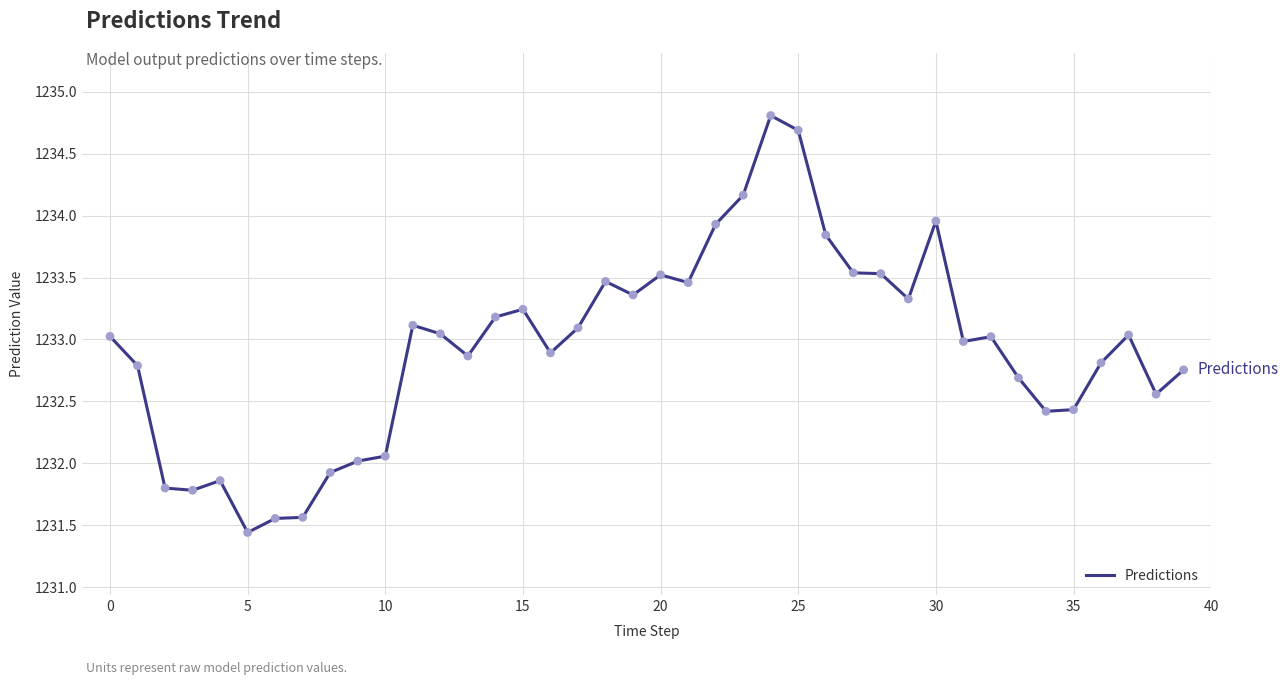

What is the minimum value shown in the chart?

1231.4